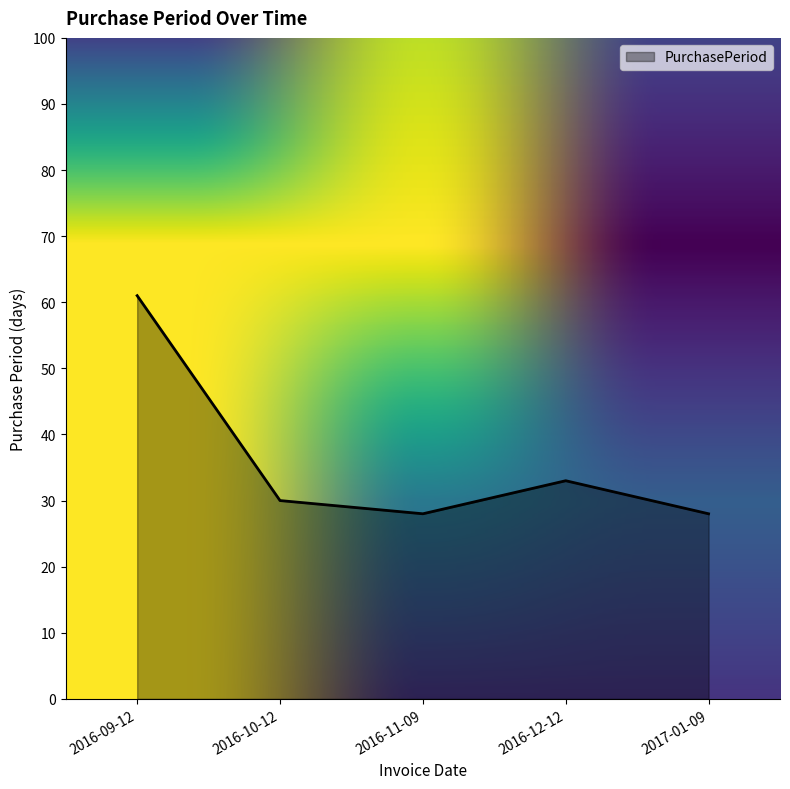

Is it true that the value at 2016-11-09 is 28?

True